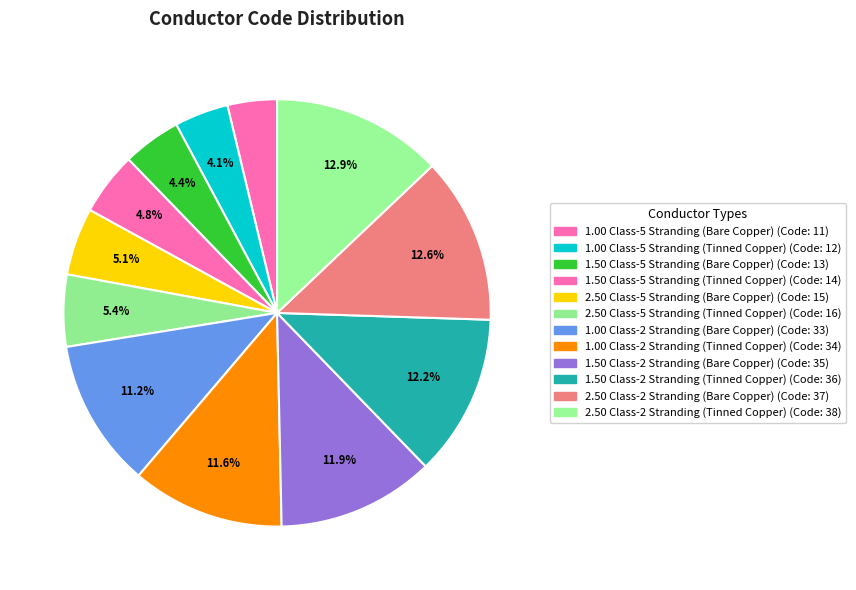

Is 1.50 Class-5 Stranding (Bare Copper) the majority of the pie?

No